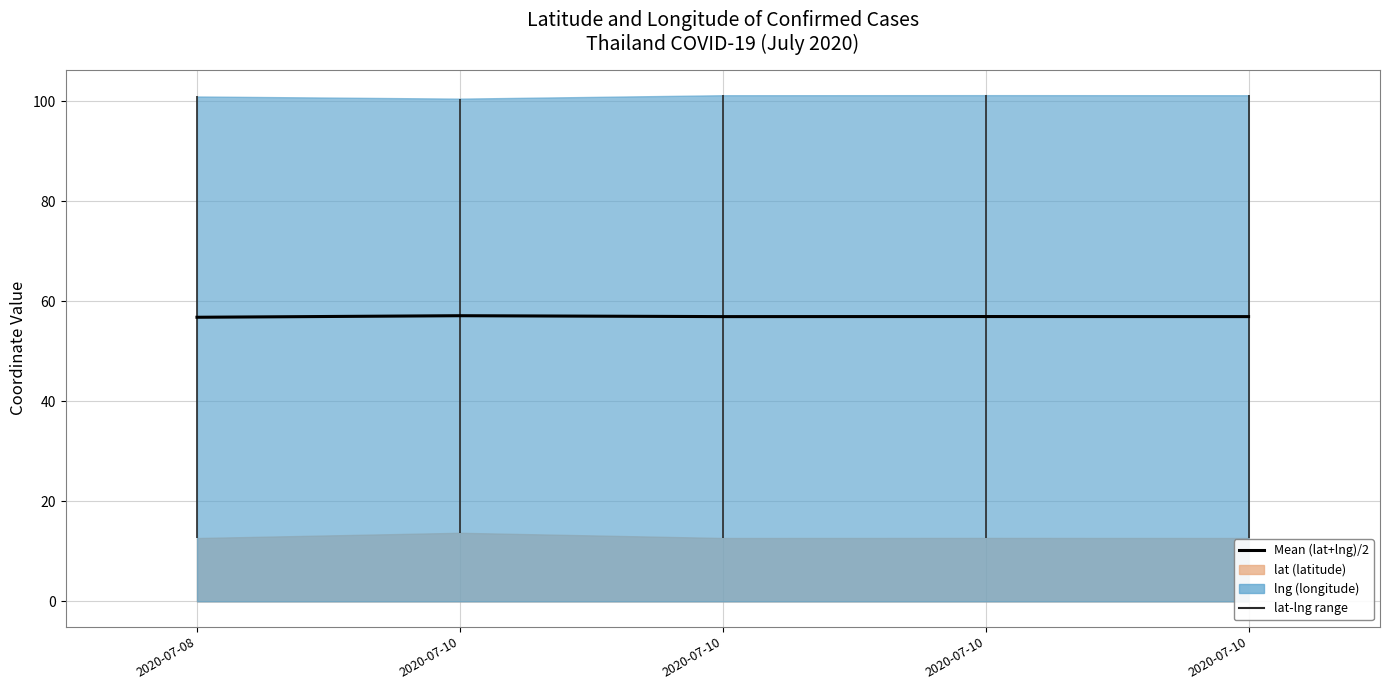

The chart shows a value of 57.0 at 2020-07-10. True or false?

True